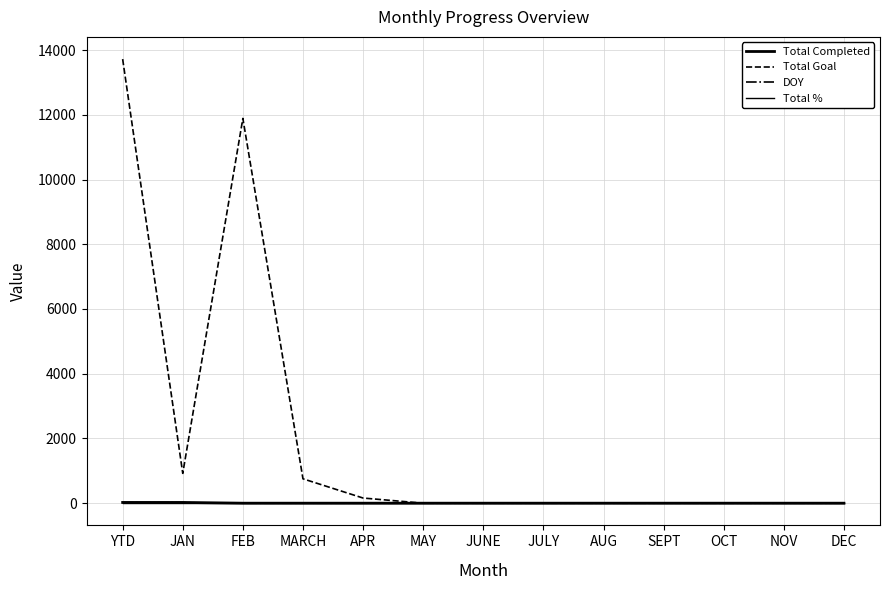

What is the maximum value for DOY?

15